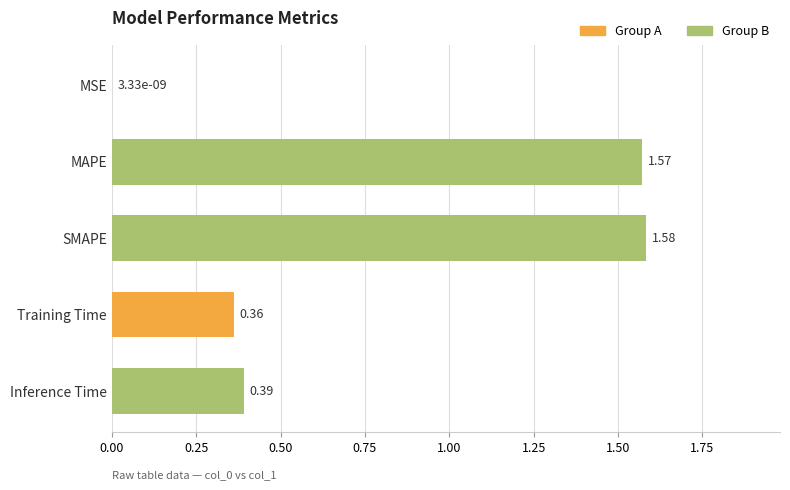

Which category has the highest value across all series?

SMAPE